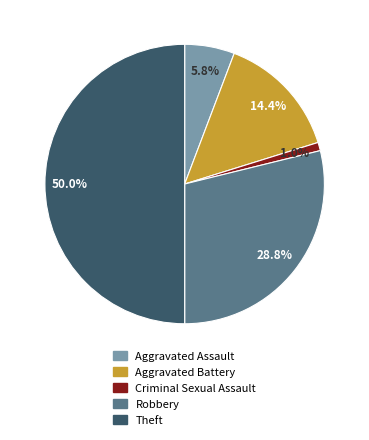

To the nearest percent, what is the average slice percentage?

20%